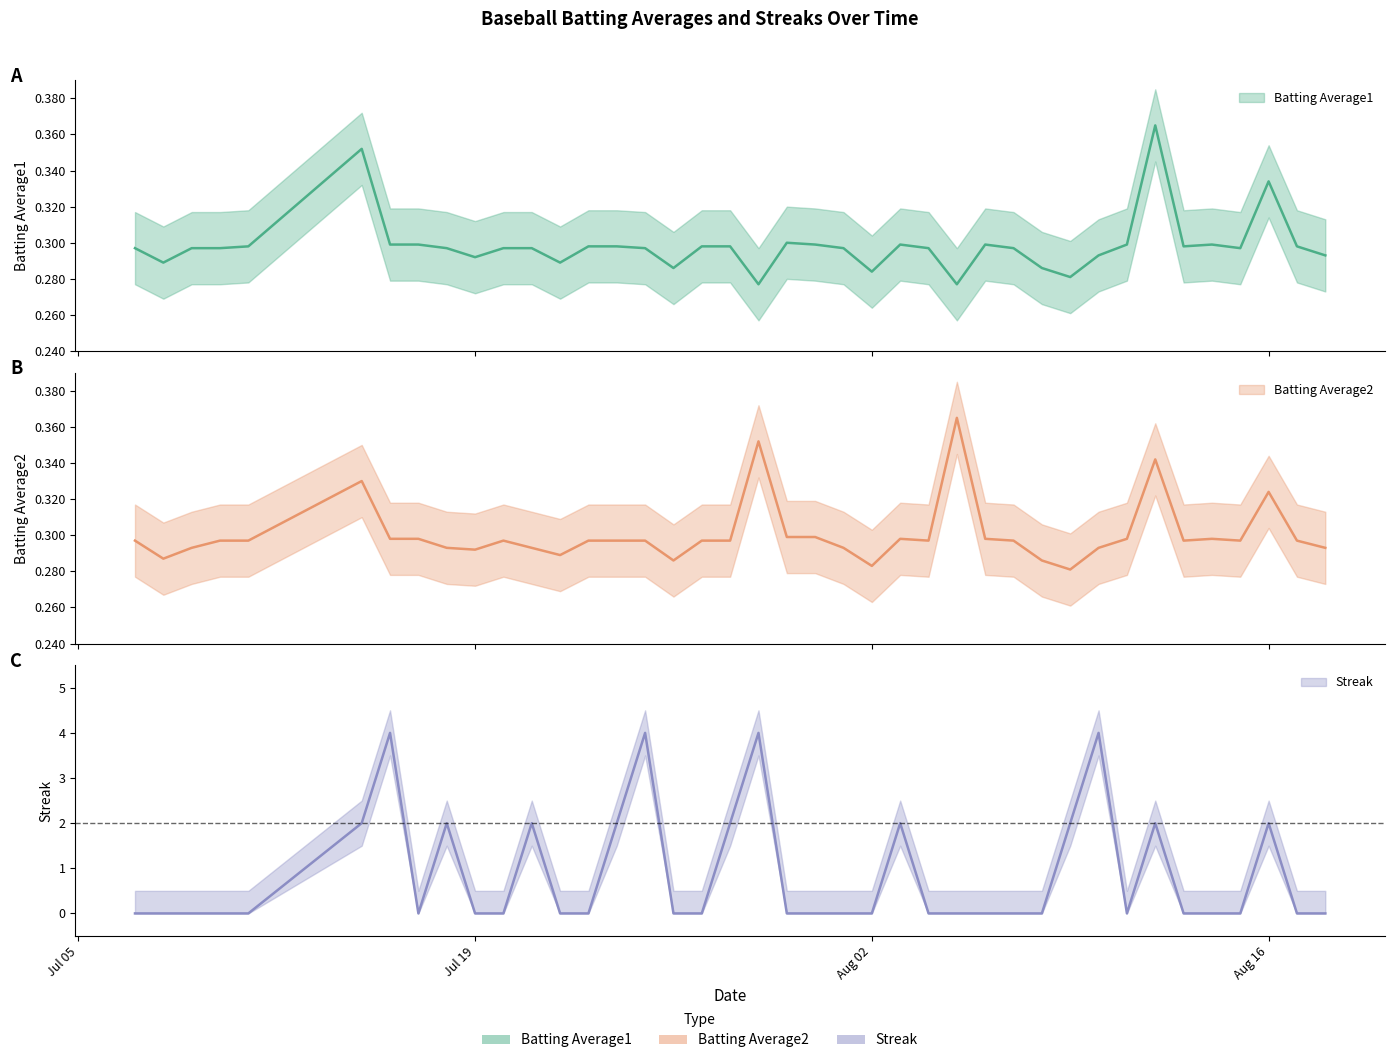

Reading left to right, transcribe all the data shown in this chart.

Batting Average1: 0.3	0.3	0.3	0.3	0.3	0.4	0.3	0.3	0.3	0.3	0.3	0.3	0.3	0.3	0.3	0.3	0.3	0.3	0.3	0.3	0.3	0.3	0.3	0.3	0.3	0.3	0.3	0.3	0.3	0.3	0.3	0.3	0.3	0.4	0.3	0.3	0.3	0.3	0.3	0.3
Batting Average2: 0.3	0.3	0.3	0.3	0.3	0.3	0.3	0.3	0.3	0.3	0.3	0.3	0.3	0.3	0.3	0.3	0.3	0.3	0.3	0.4	0.3	0.3	0.3	0.3	0.3	0.3	0.4	0.3	0.3	0.3	0.3	0.3	0.3	0.3	0.3	0.3	0.3	0.3	0.3	0.3
Streak: 0.0	0.0	0.0	0.0	0.0	2.0	4.0	0.0	2.0	0.0	0.0	2.0	0.0	0.0	2.0	4.0	0.0	0.0	2.0	4.0	0.0	0.0	0.0	0.0	2.0	0.0	0.0	0.0	0.0	0.0	2.0	4.0	0.0	2.0	0.0	0.0	0.0	2.0	0.0	0.0